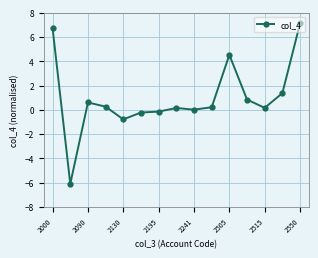

What is the smallest value displayed?

-6.1